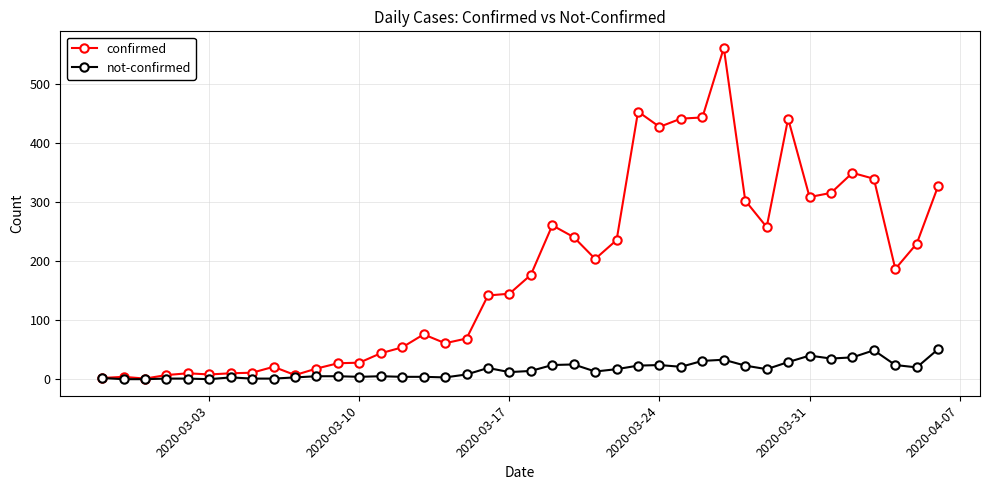

True or false: confirmed has more than 0 points higher than both neighbors.

True